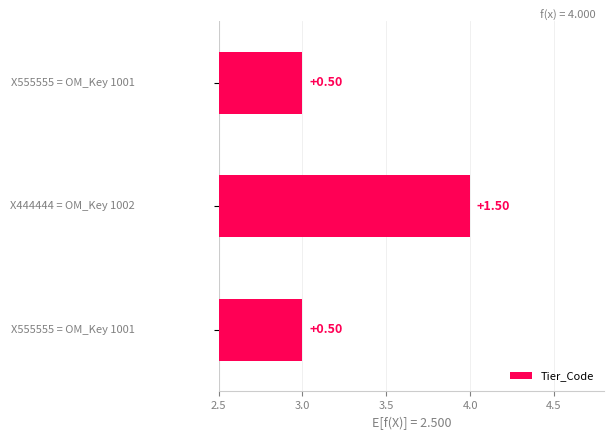

Count the number of categories in the chart.

3